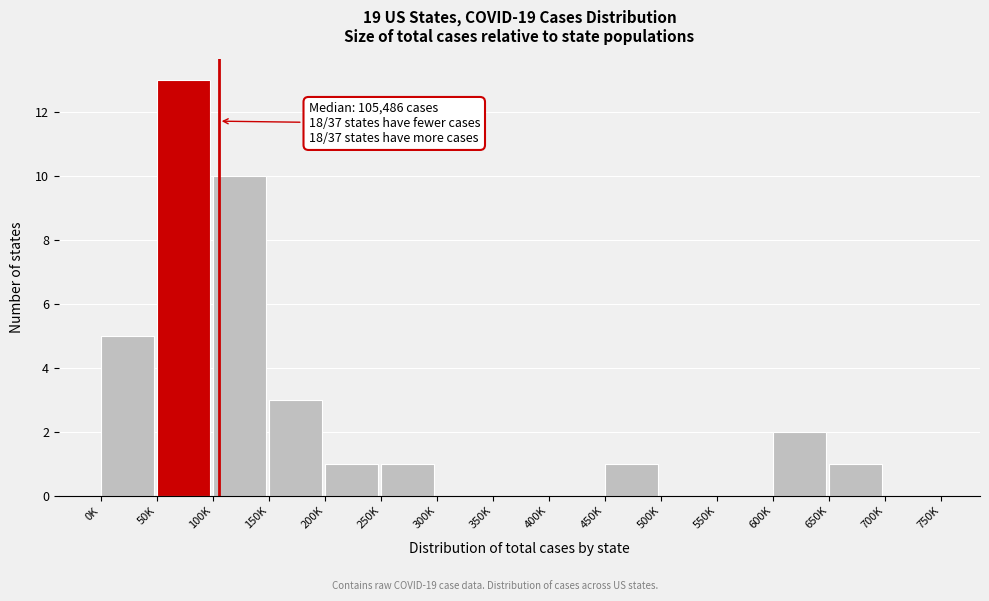

Reading left to right, list all the values displayed in this chart.

0K=5	50K=13	100K=10	150K=3	200K=1	250K=1	300K=0	350K=0	400K=0	450K=1	500K=0	550K=0	600K=2	650K=1	700K=0